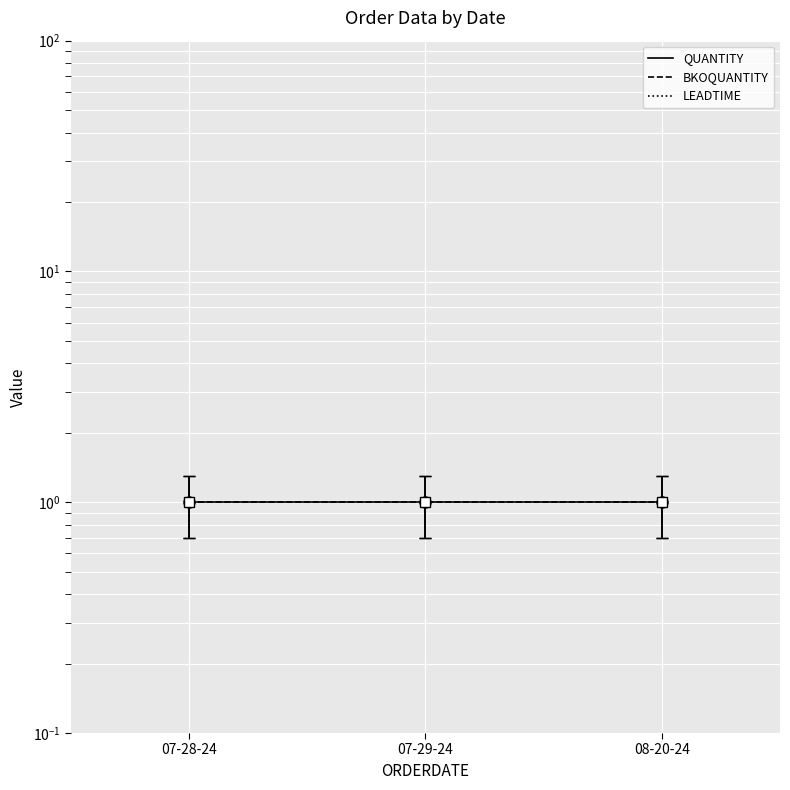

Between 07-28-24 and 08-20-24, which is larger?

07-28-24